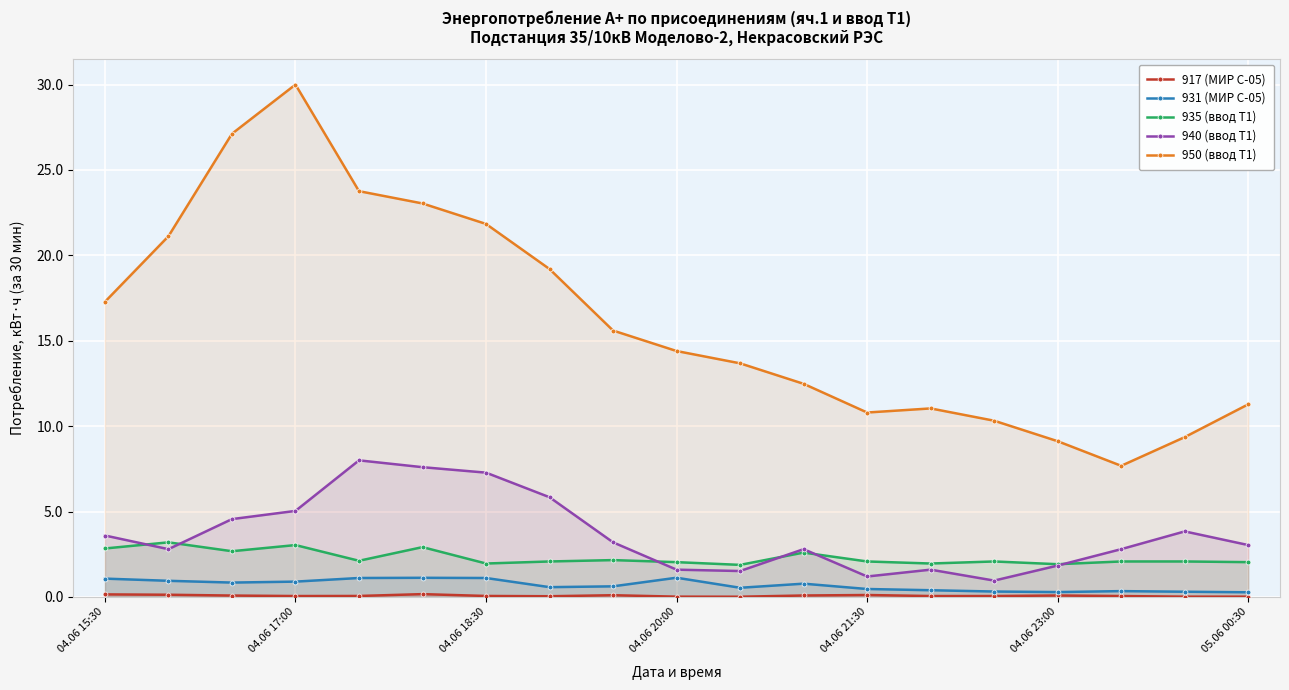

What is the difference between the second highest and second lowest values in the 917 (МИР С-05) series?

0.1